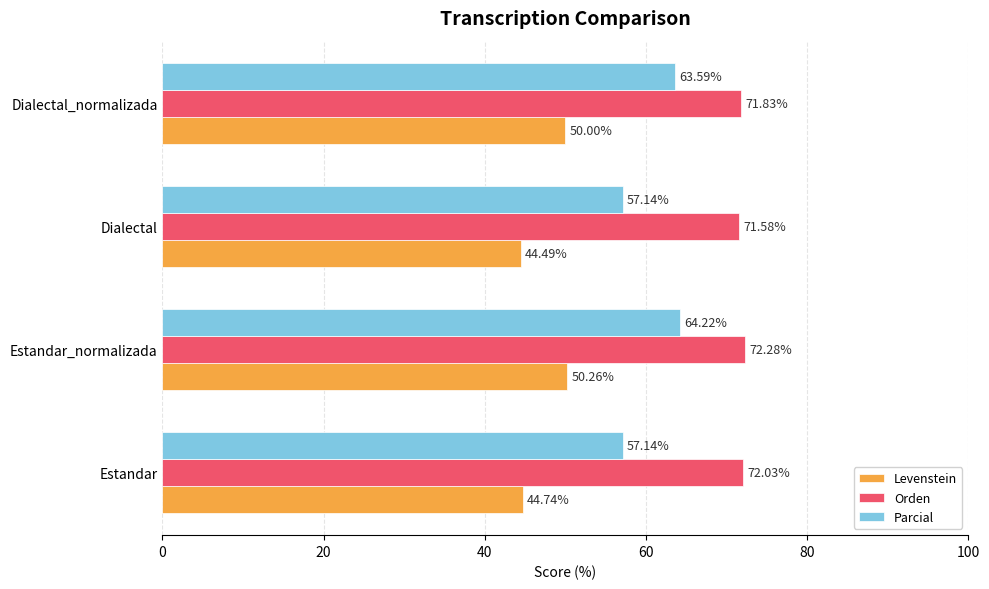

What is the spread (max minus min) of values at Estandar_normalizada?

22.0